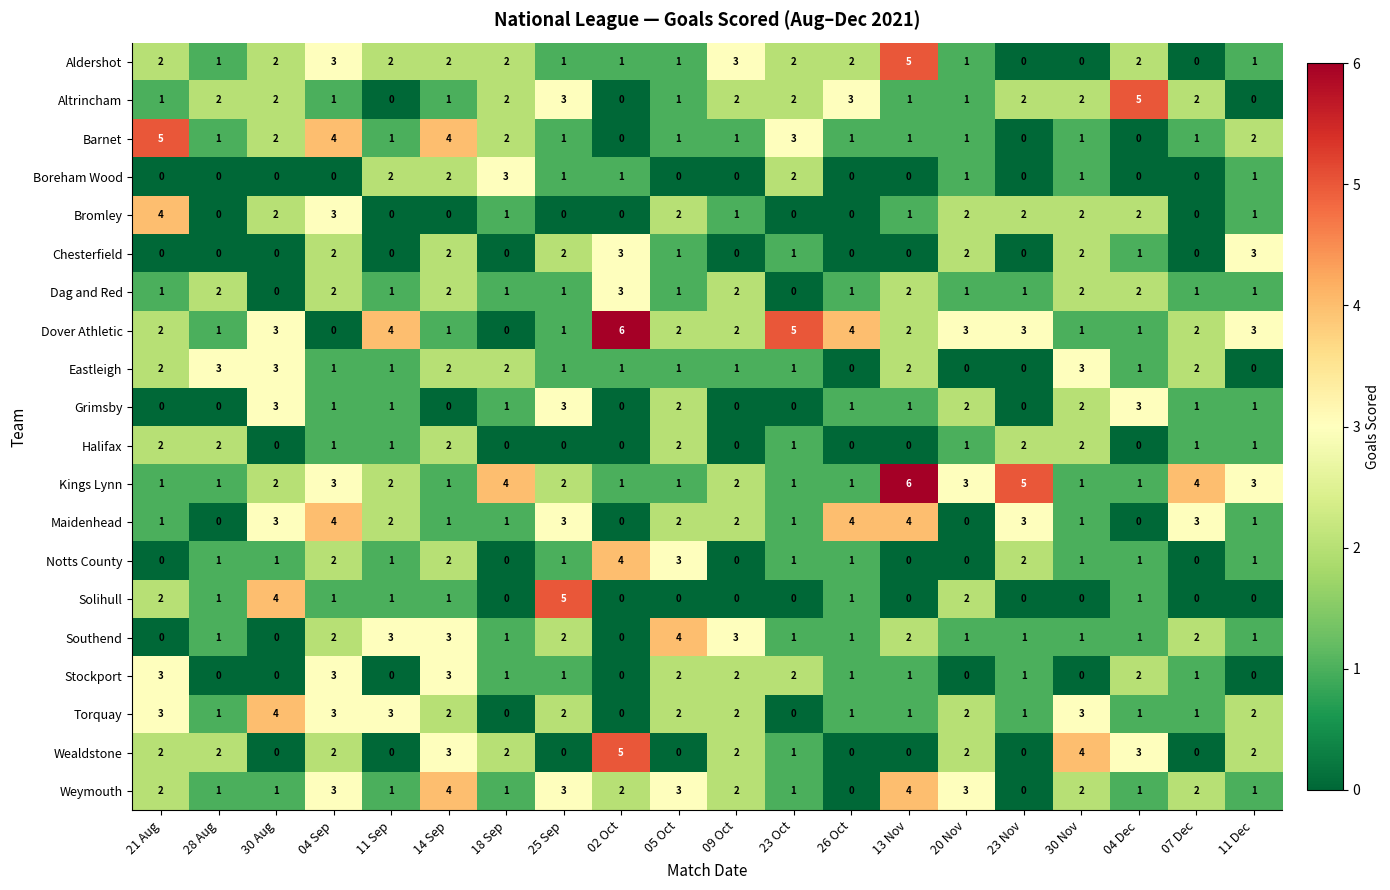

Which series changed the most between 11 Sep and 23 Nov?

Kings Lynn